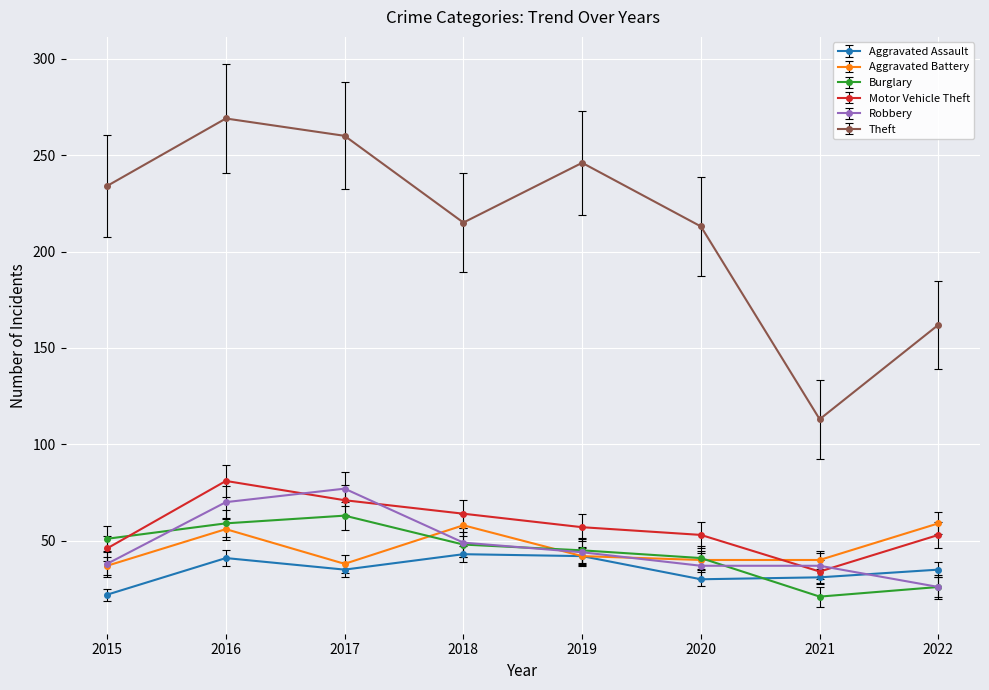

At which category is the sum across all series the highest?

2016